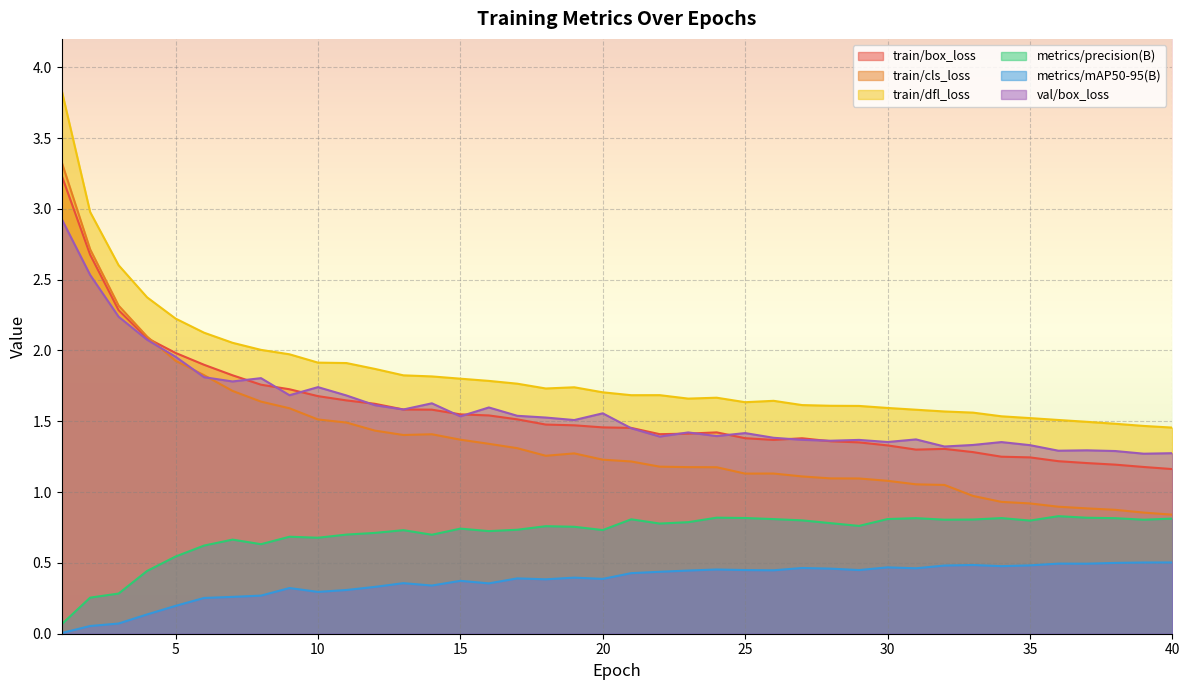

What is the maximum value shown in the chart?

3.8